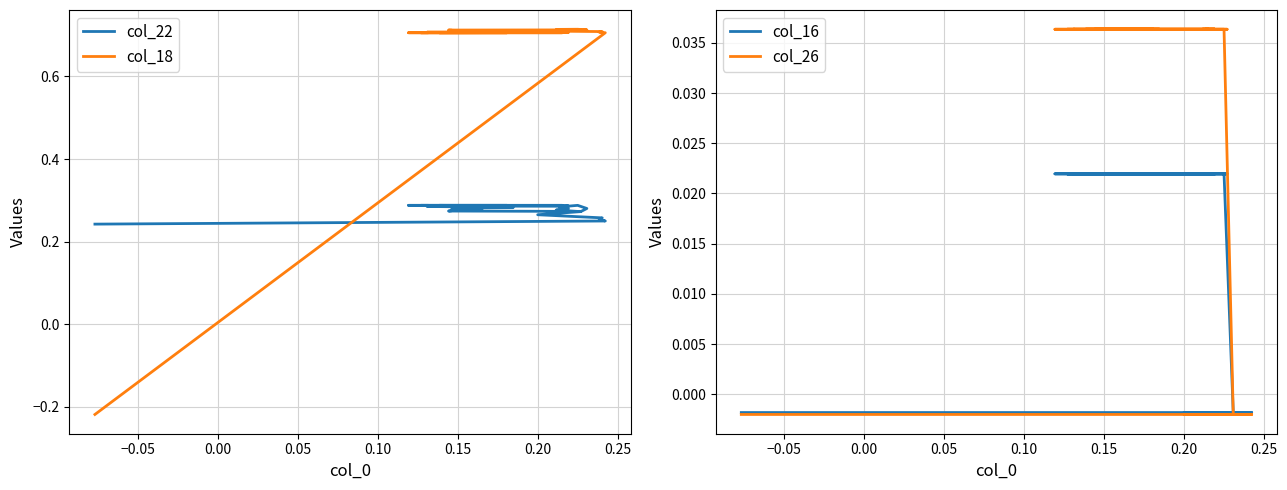

Reading left to right, transcribe all the data shown in this chart.

col_22: 0.2	0.2	0.3	0.3	0.3	0.3	0.3	0.3	0.3	0.3	0.3	0.3	0.3	0.3	0.3	0.3	0.3	0.3	0.3	0.3	0.3	0.3	0.3	0.3	0.3	0.3	0.3	0.3	0.3	0.3	0.3	0.3	0.3	0.3	0.3	0.3	0.3	0.3	0.3	0.3
col_18: -0.2	0.7	0.7	0.7	0.7	0.7	0.7	0.7	0.7	0.7	0.7	0.7	0.7	0.7	0.7	0.7	0.7	0.7	0.7	0.7	0.7	0.7	0.7	0.7	0.7	0.7	0.7	0.7	0.7	0.7	0.7	0.7	0.7	0.7	0.7	0.7	0.7	0.7	0.7	0.7
col_16: -0.0	-0.0	-0.0	-0.0	-0.0	-0.0	-0.0	0.0	0.0	0.0	0.0	0.0	0.0	0.0	0.0	0.0	0.0	0.0	0.0	0.0	0.0	0.0	0.0	0.0	0.0	0.0	0.0	0.0	0.0	0.0	0.0	0.0	0.0	0.0	0.0	0.0	0.0	0.0	0.0	0.0
col_26: -0.0	-0.0	-0.0	-0.0	-0.0	-0.0	-0.0	0.0	0.0	0.0	0.0	0.0	0.0	0.0	0.0	0.0	0.0	0.0	0.0	0.0	0.0	0.0	0.0	0.0	0.0	0.0	0.0	0.0	0.0	0.0	0.0	0.0	0.0	0.0	0.0	0.0	0.0	0.0	0.0	0.0